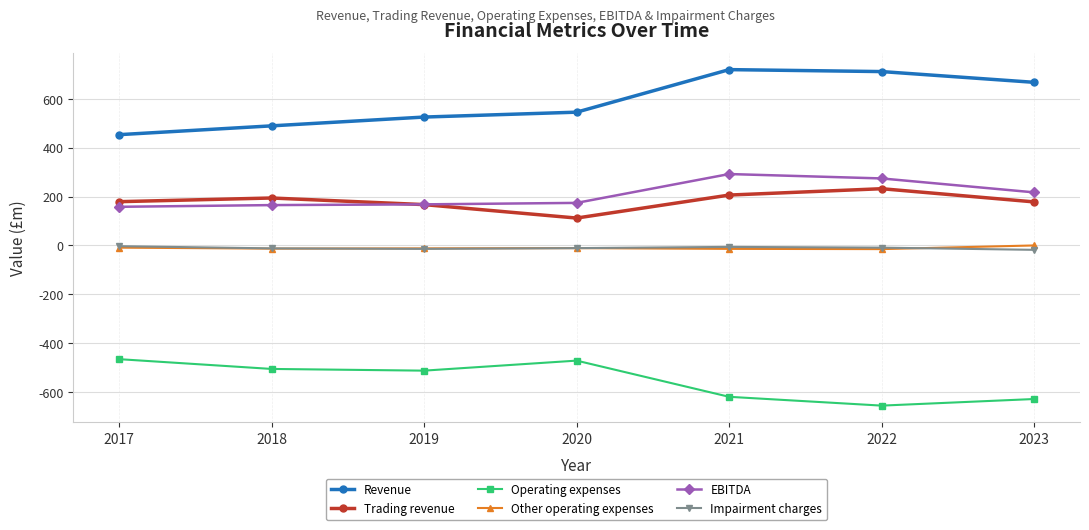

What is the smallest value displayed?

-655